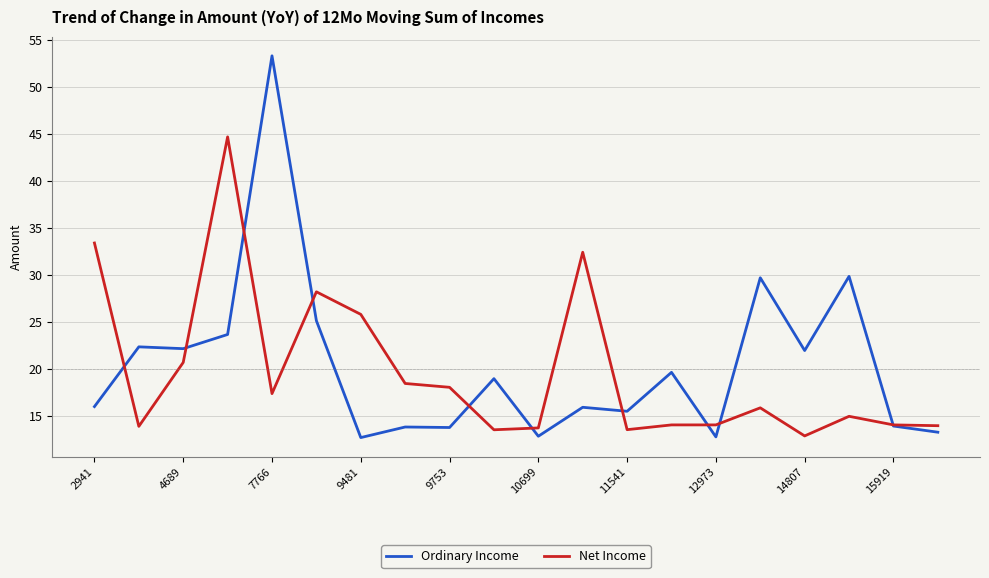

What is the maximum value shown in the chart?

53.3